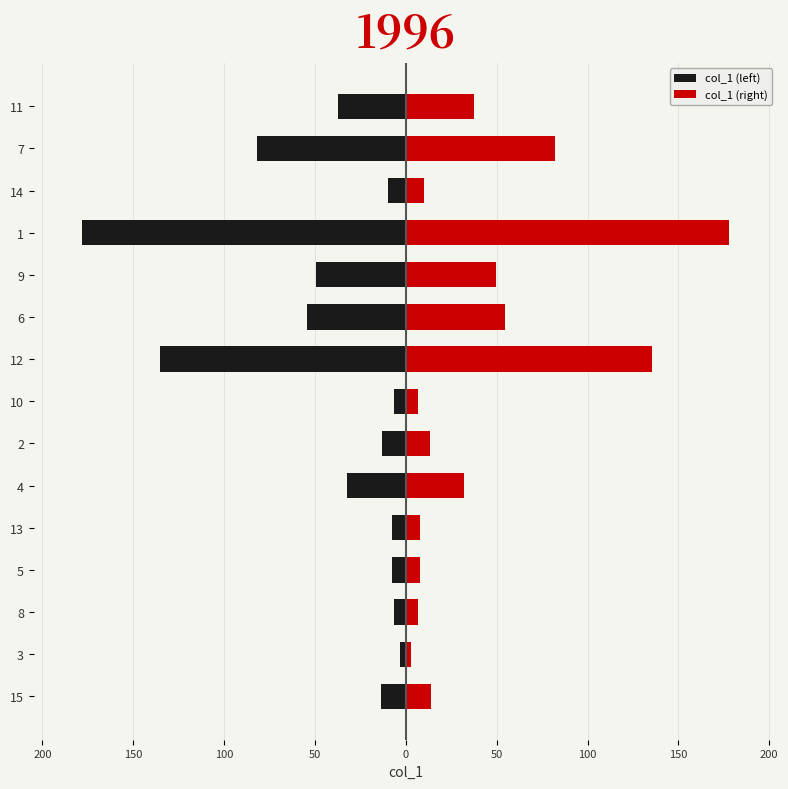

At 150, list the series in order from largest to smallest.

col_1 (right), col_1 (left)